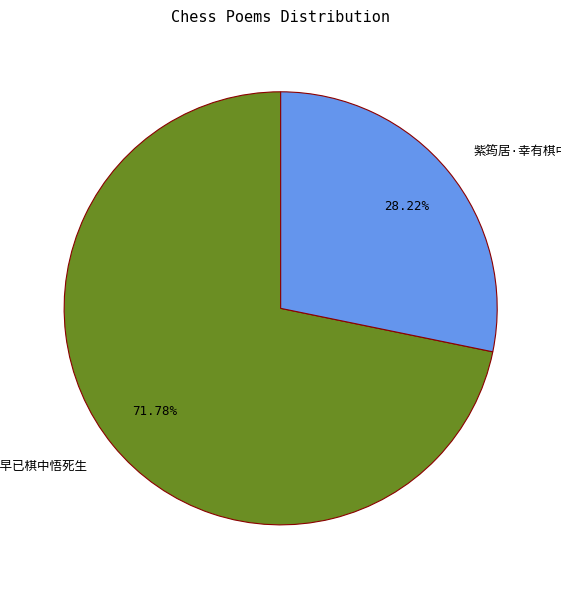

How many slices are in this pie chart?

2